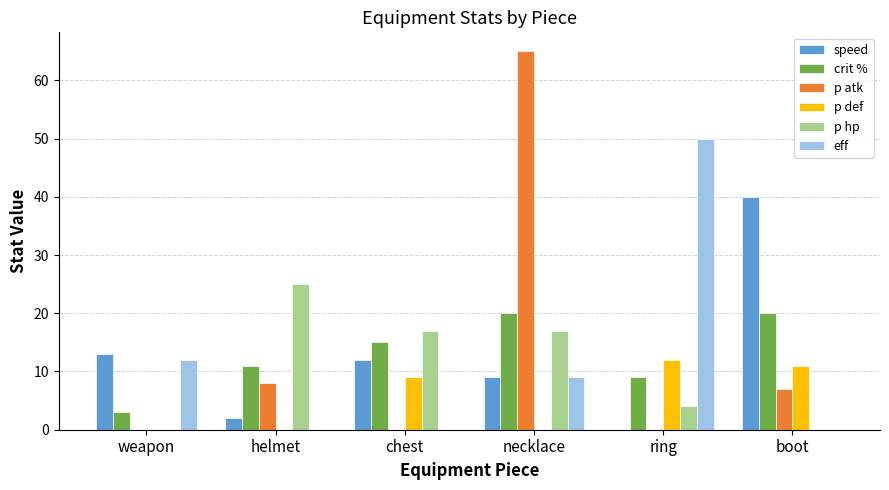

At which category is the sum across all series the highest?

necklace